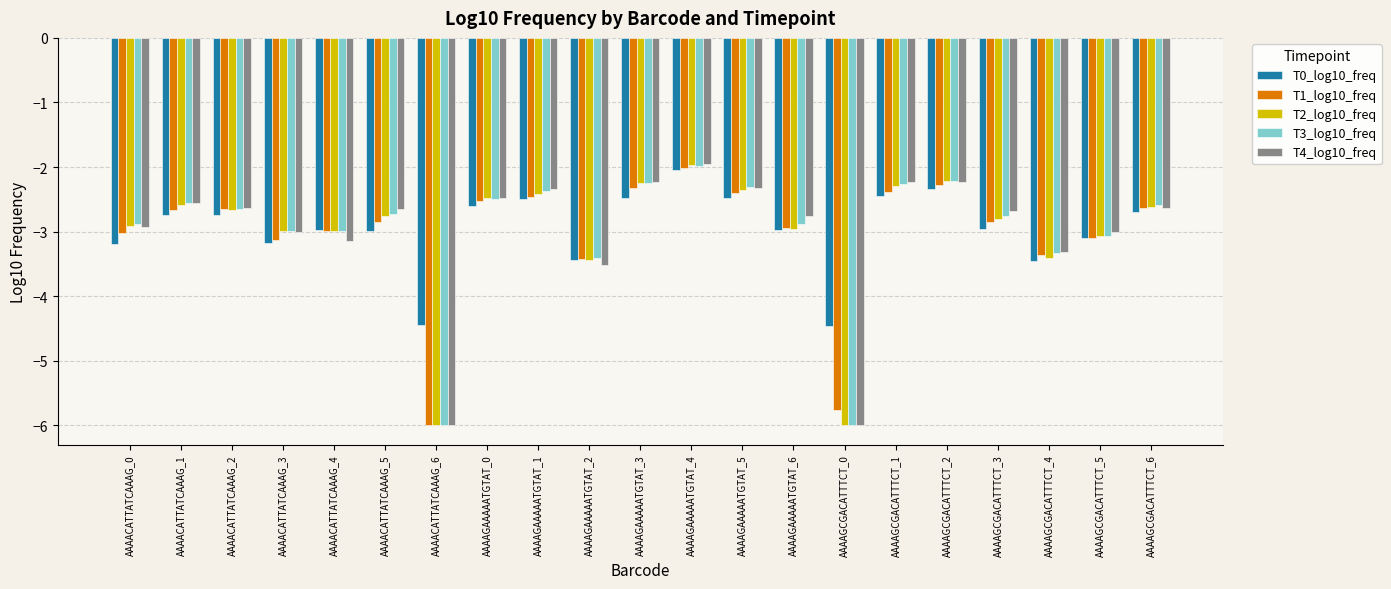

How many bars are there in total?

105